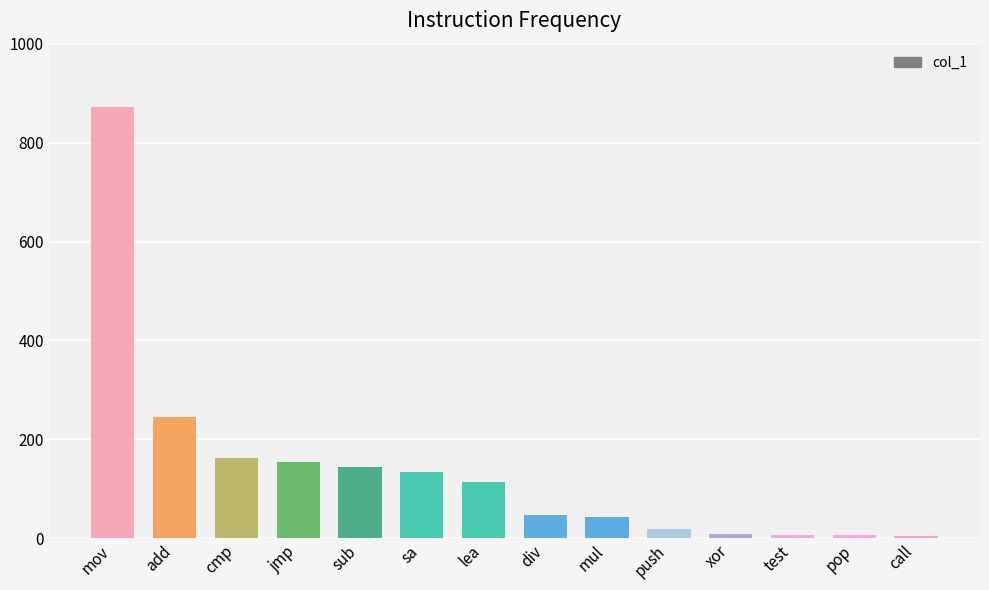

What is the change in value from cmp to push?

-144